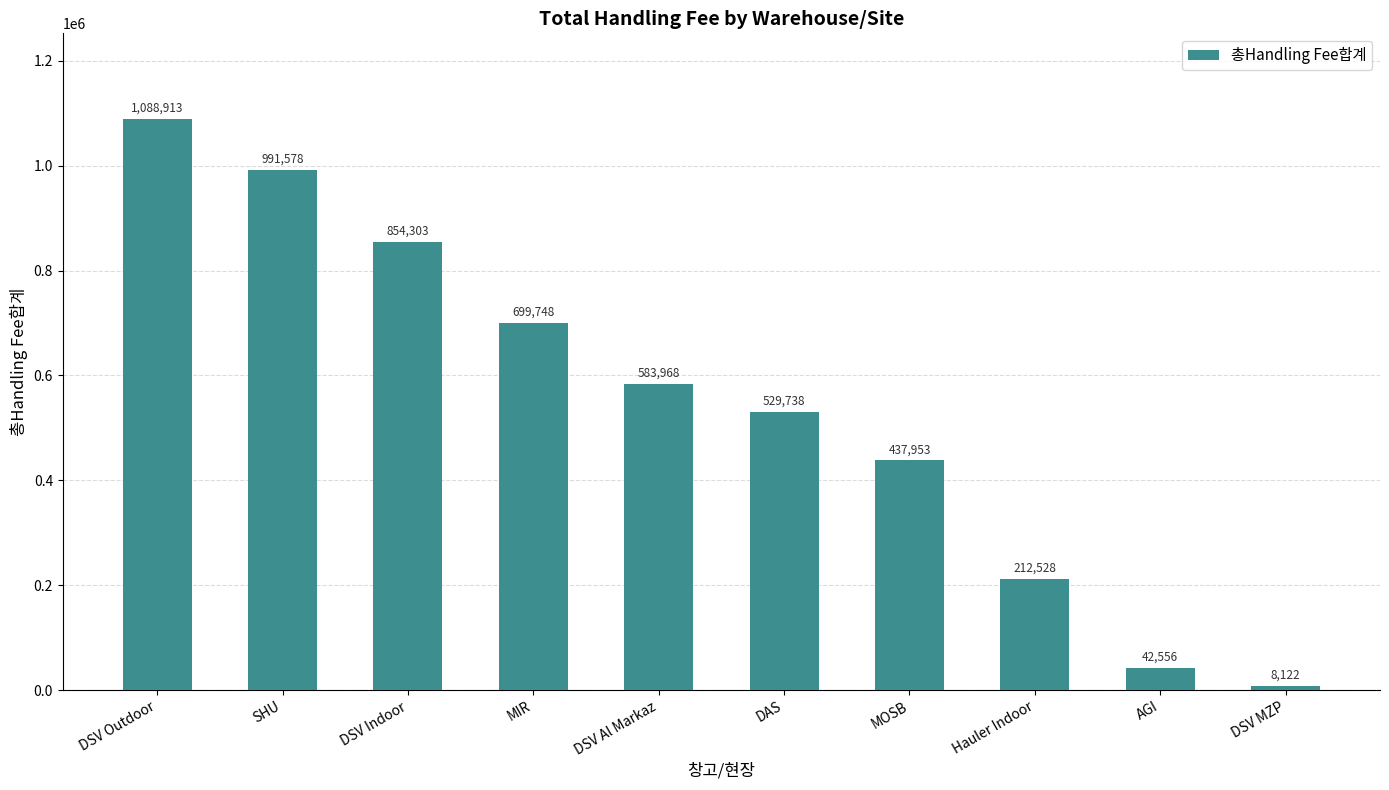

Which has a higher value, DSV Indoor or MOSB?

DSV Indoor